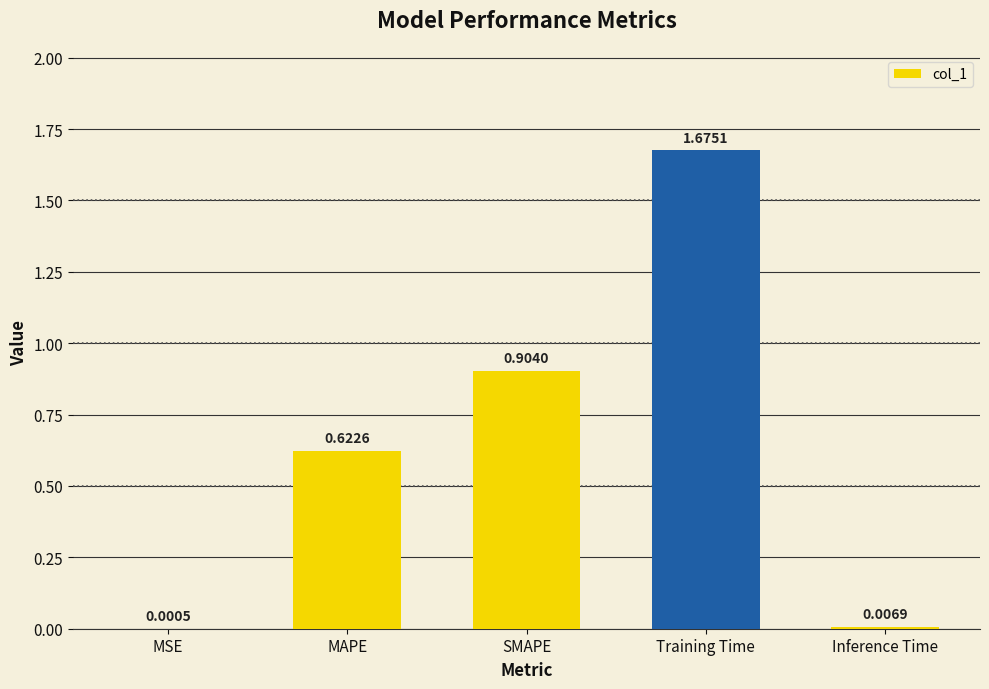

Which label corresponds to the largest value in the chart?

Training Time